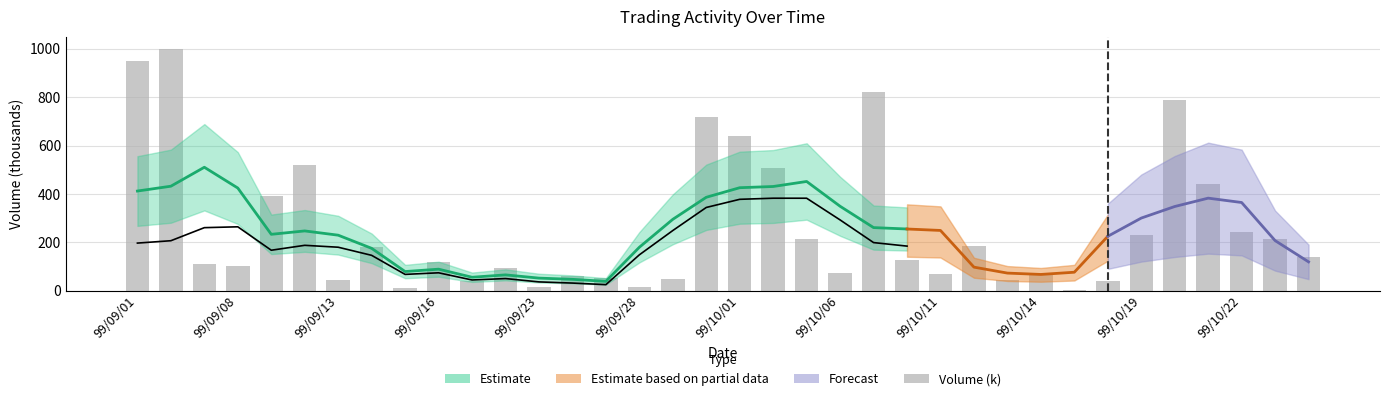

What is the difference between the maximum and minimum values?

997